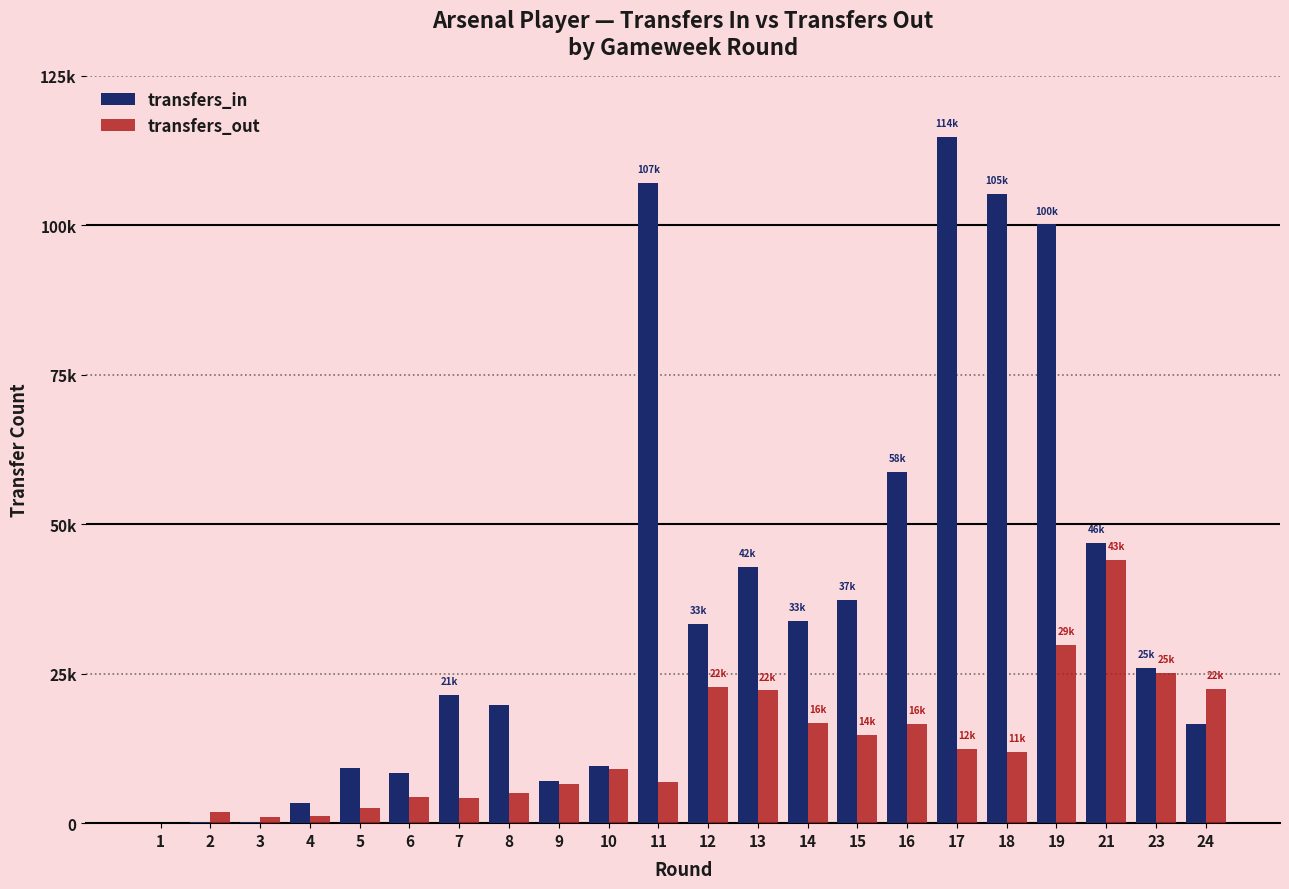

Which series changed the most between 1 and 15?

transfers_in